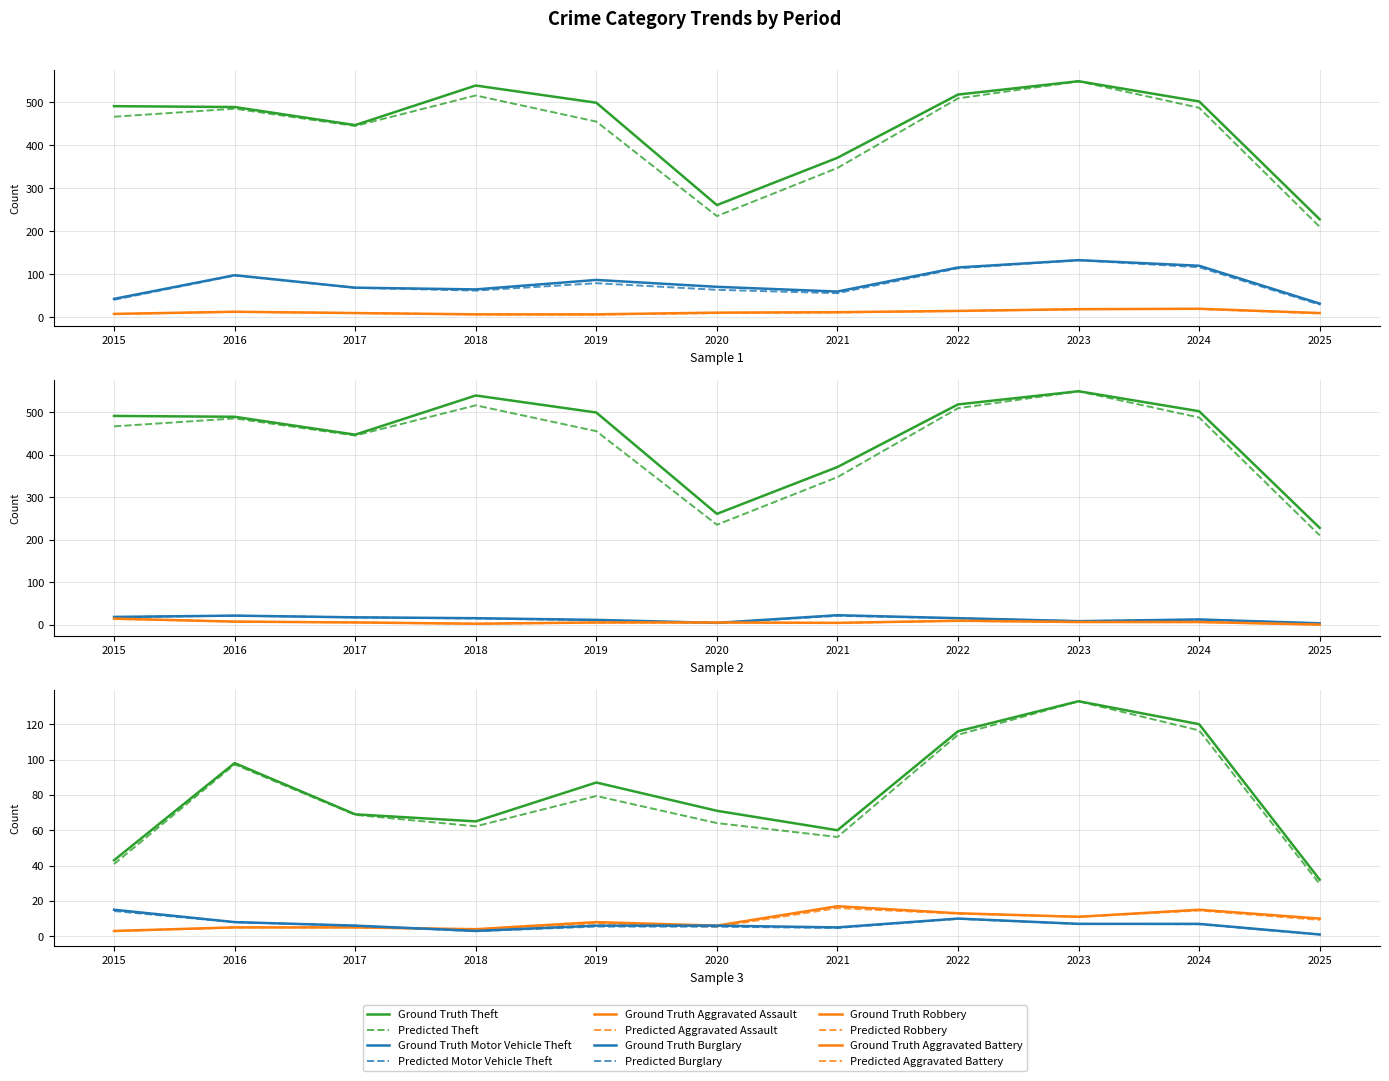

Reading left to right, list all the values displayed in this chart.

Aggravated Assault: 8	13	10	7	7	11	12	15	19	20	10
Aggravated Battery: 3	5	5	4	8	6	17	13	11	15	10
Burglary: 19	22	18	16	12	5	23	16	9	13	4
Motor Vehicle Theft: 43	98	69	65	87	71	60	116	133	120	32
Robbery: 15	8	6	3	6	6	5	10	7	7	1
Theft: 491	489	447	539	499	261	371	518	549	502	228